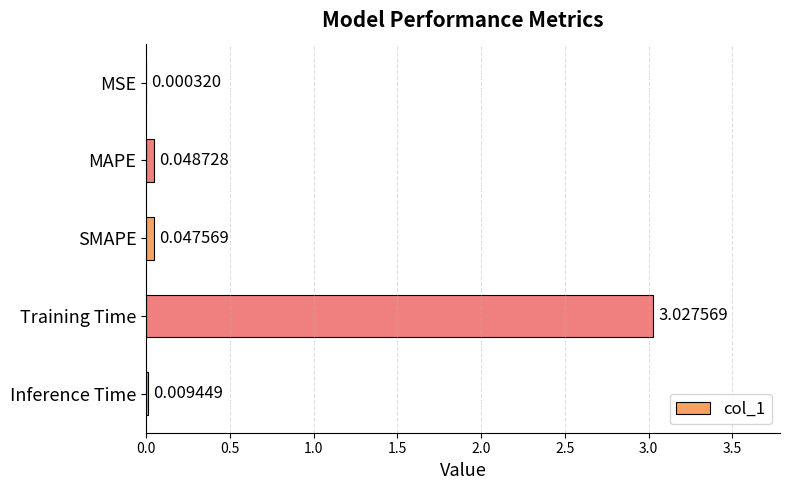

Between MAPE and Inference Time, which is larger?

MAPE